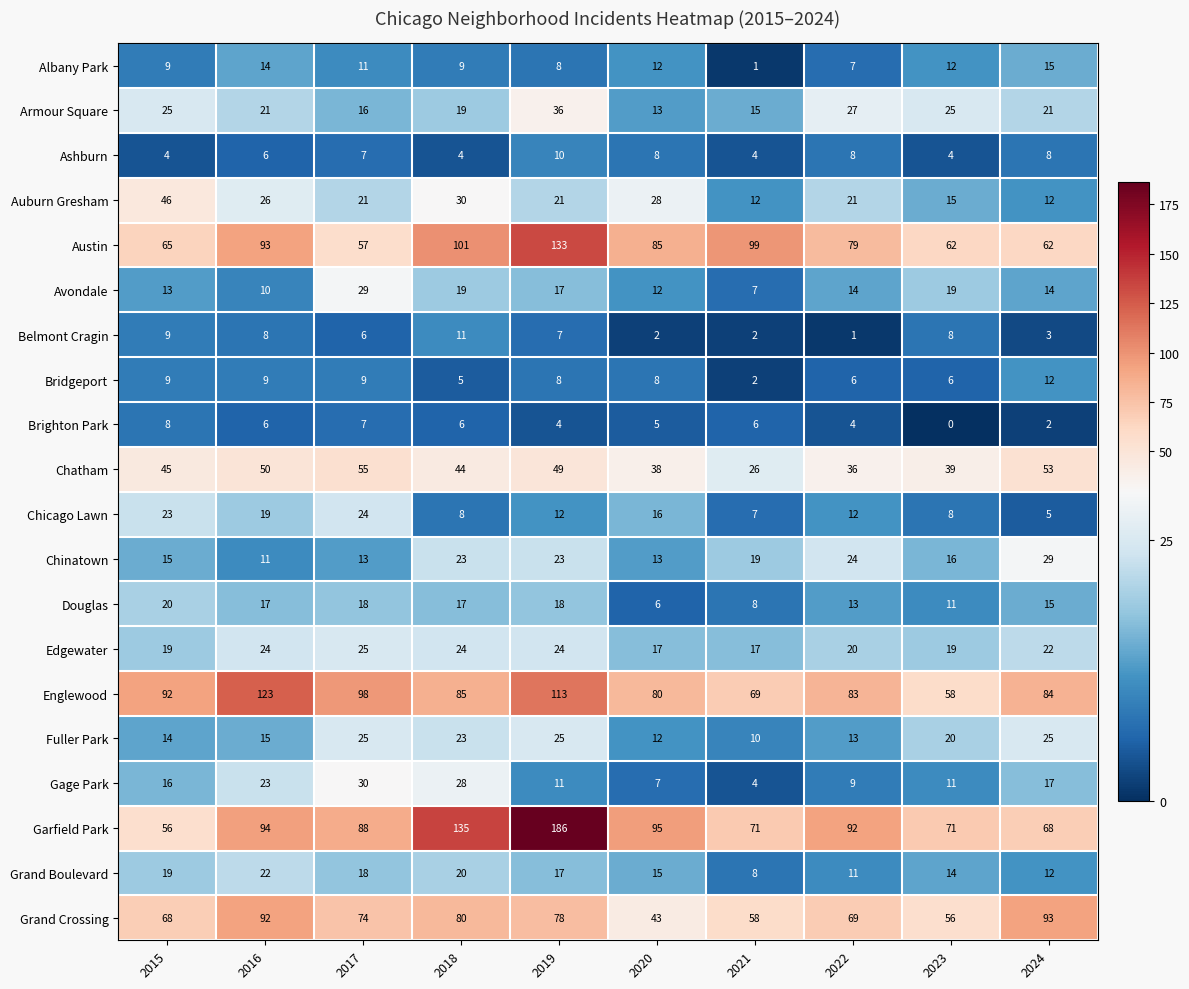

Is the value of Austin at 2023 greater than the value of Bridgeport at 2019?

Yes